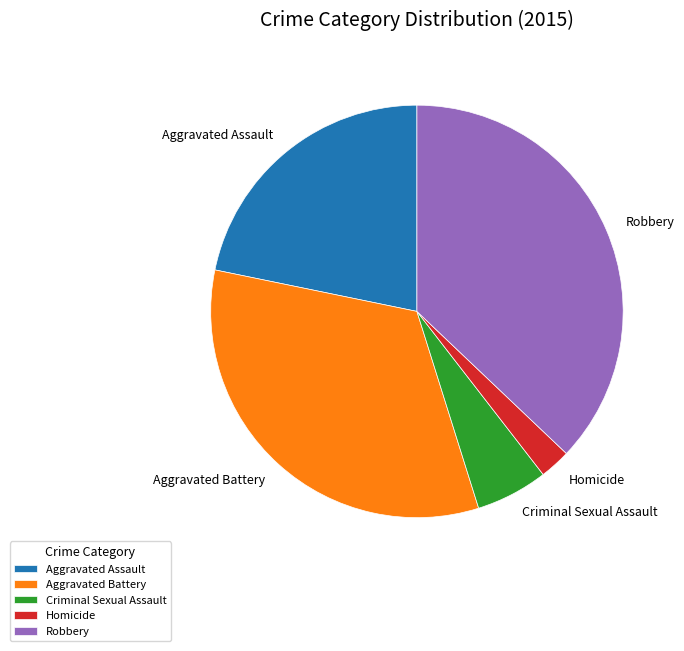

The Criminal Sexual Assault slice represents 15% of the pie. True or false?

False